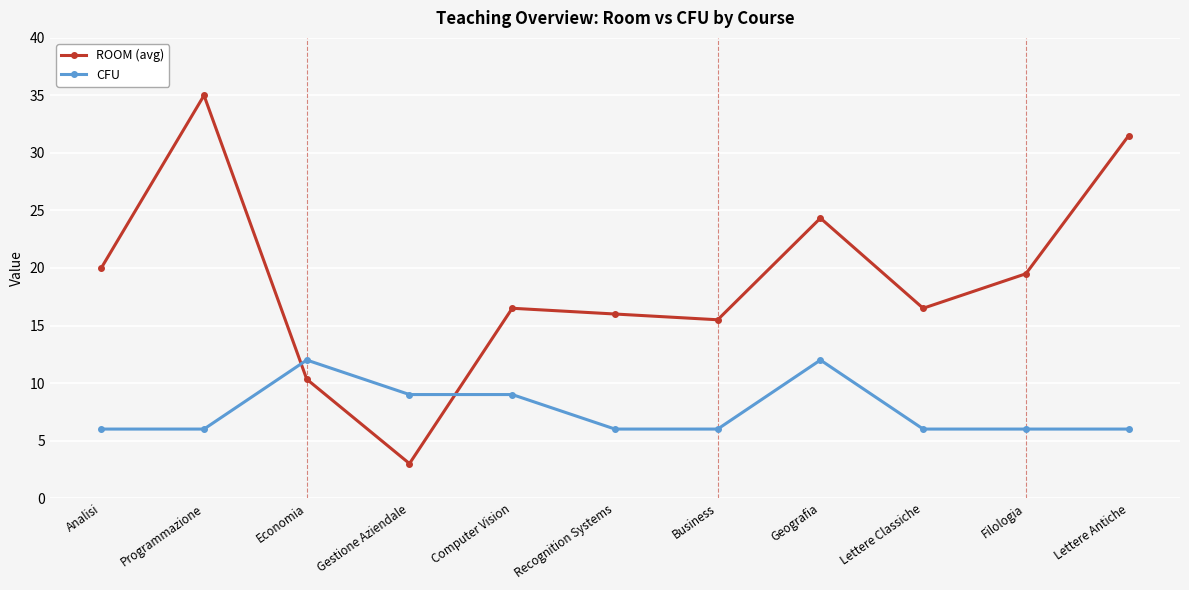

The CFU series shows 13.5 at Computer Vision. True or false?

False